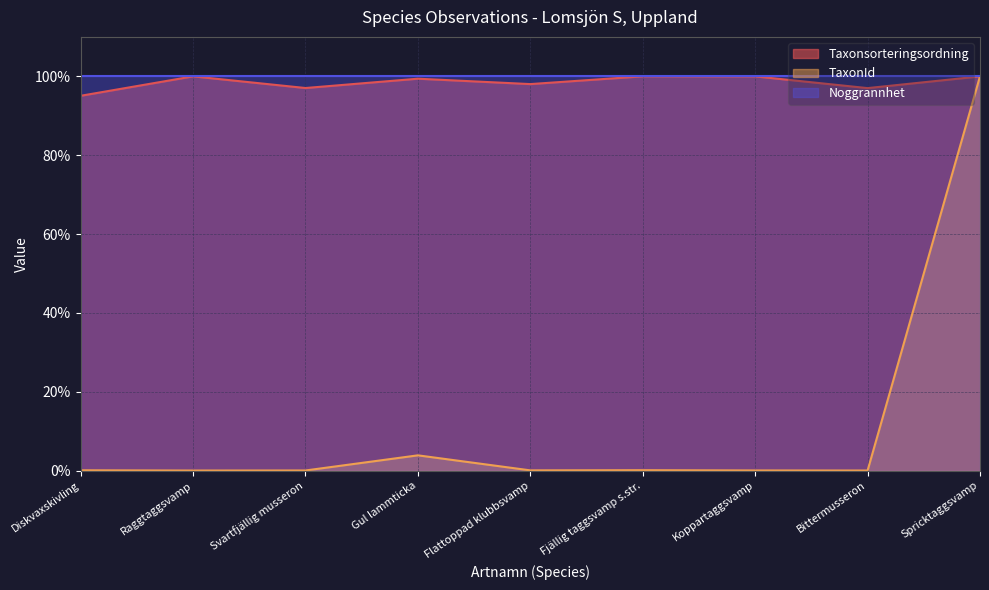

What position from the left is Fjällig taggsvamp s.str.?

6